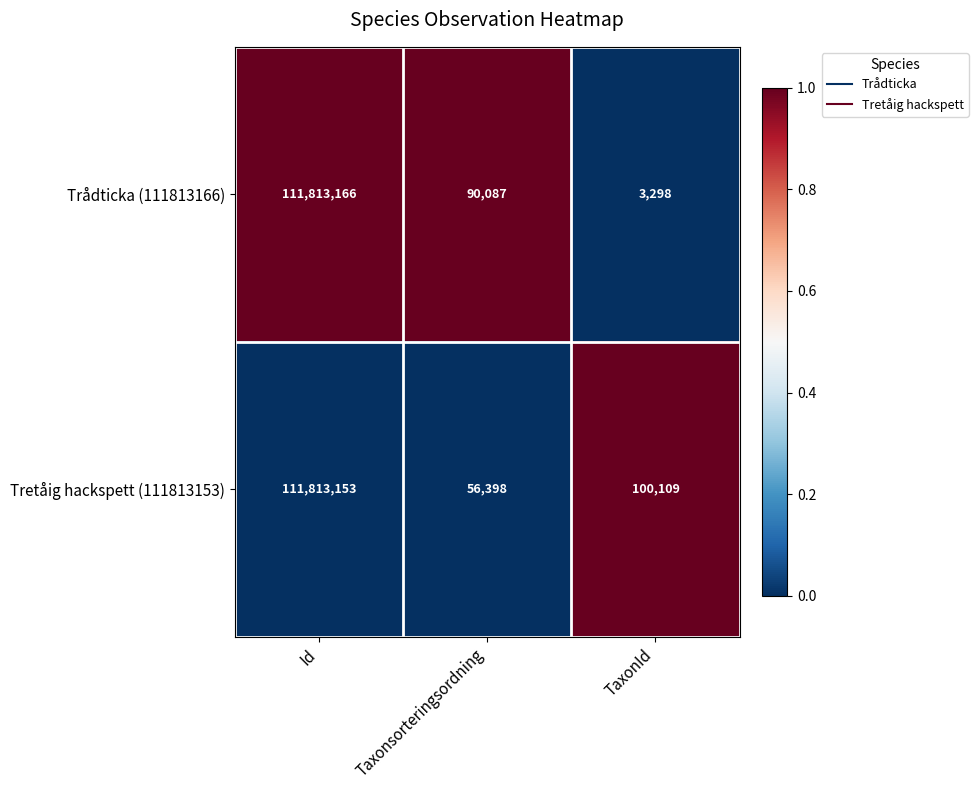

Rank the series at Taxonsorteringsordning from highest to lowest value.

Trådticka (111813166), Tretåig hackspett (111813153)